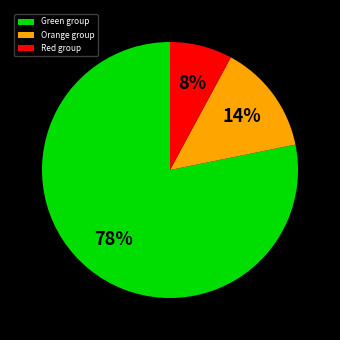

Which category has the smallest portion of the pie?

Red group